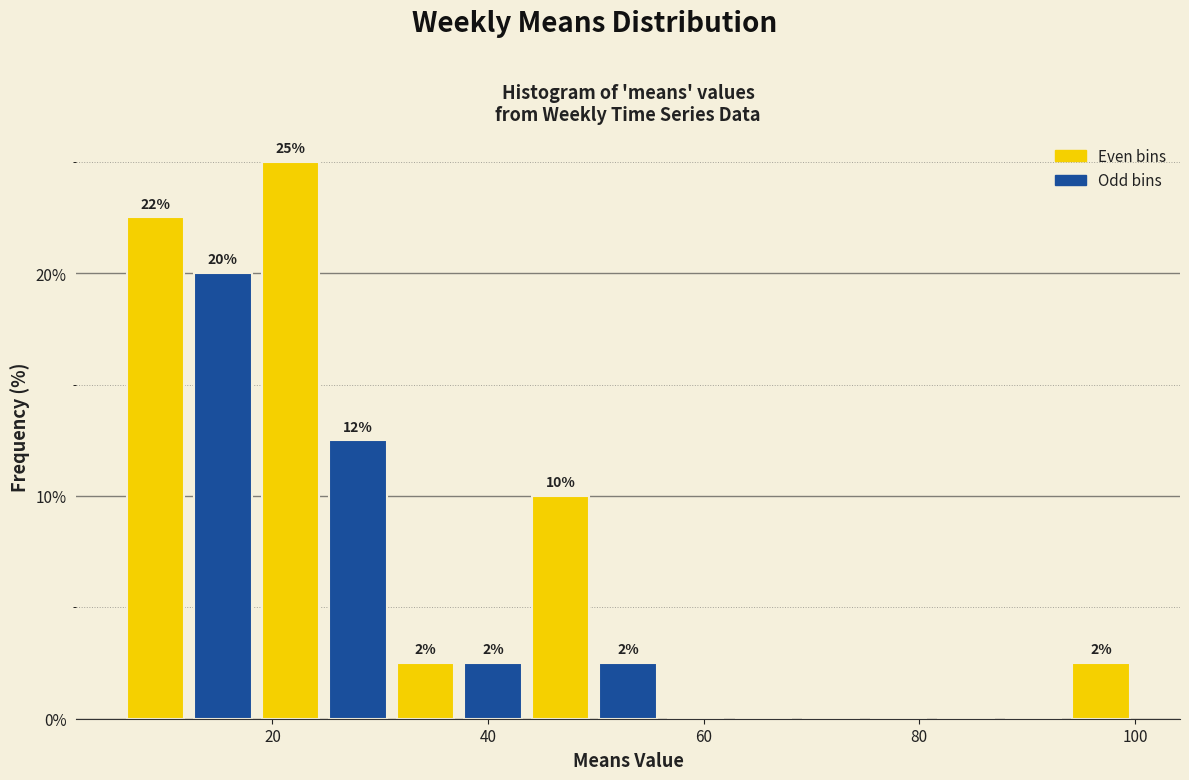

Around what value on the x-axis is the tallest bar? Give the approximate position of its centre, as read against the axis.

22